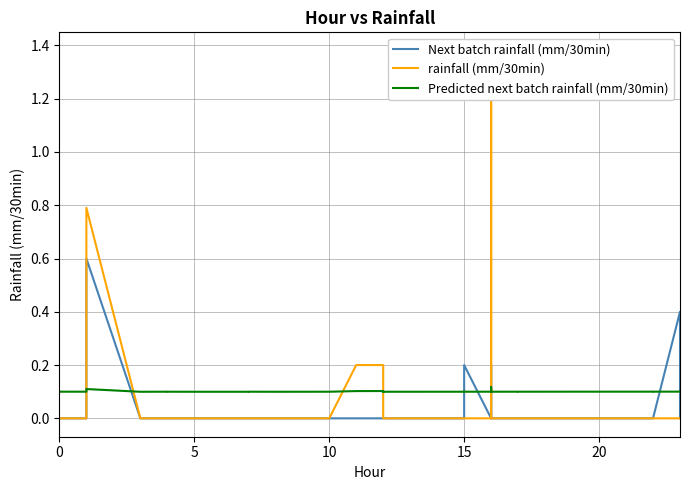

Does the chart have visible grid lines?

Yes